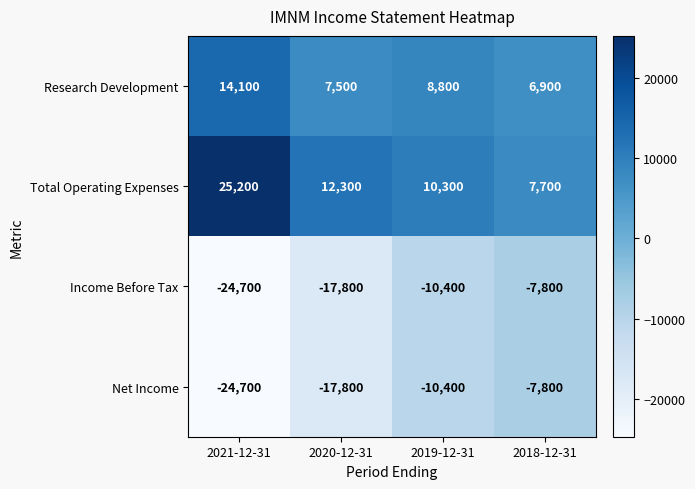

Rank the categories by Net Income value from highest to lowest.

2018-12-31, 2019-12-31, 2020-12-31, 2021-12-31